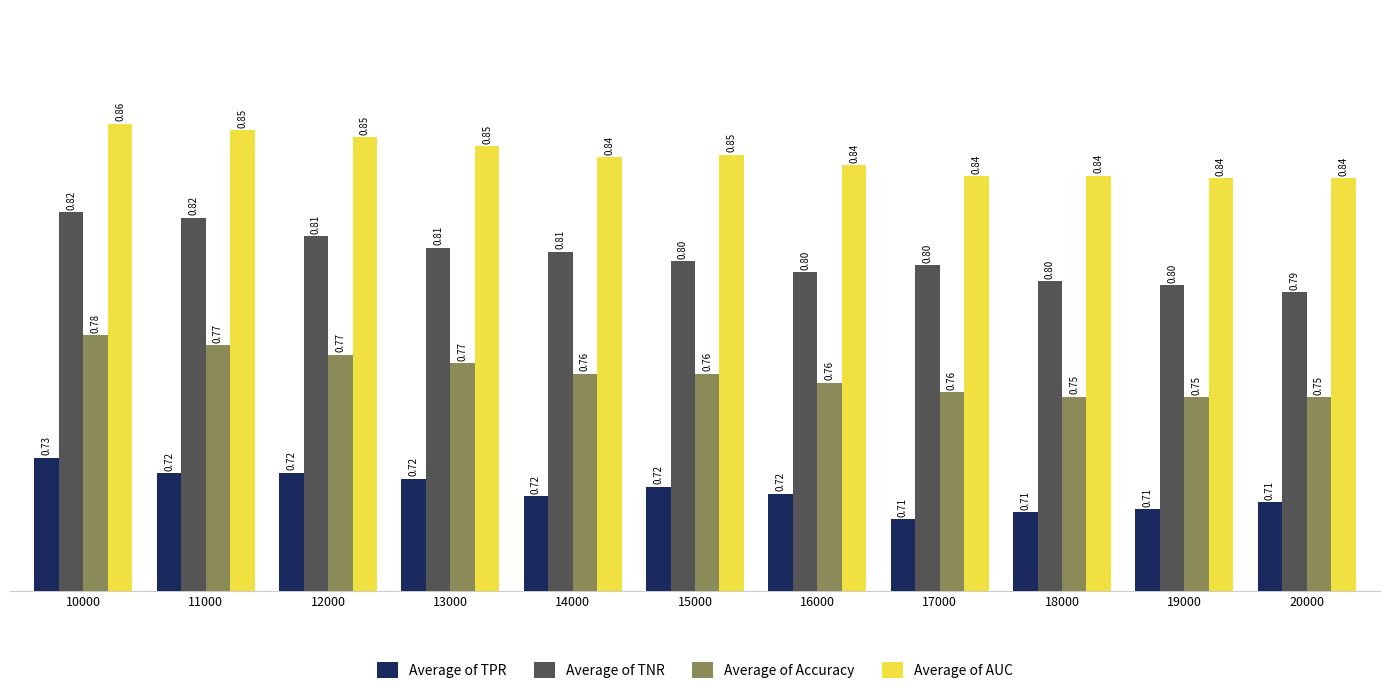

What is the total value across all series at 16000?

3.1